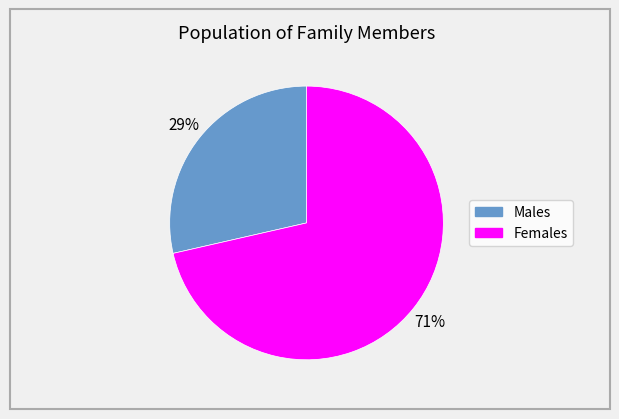

Is there any slice that represents more than half of the pie?

Yes